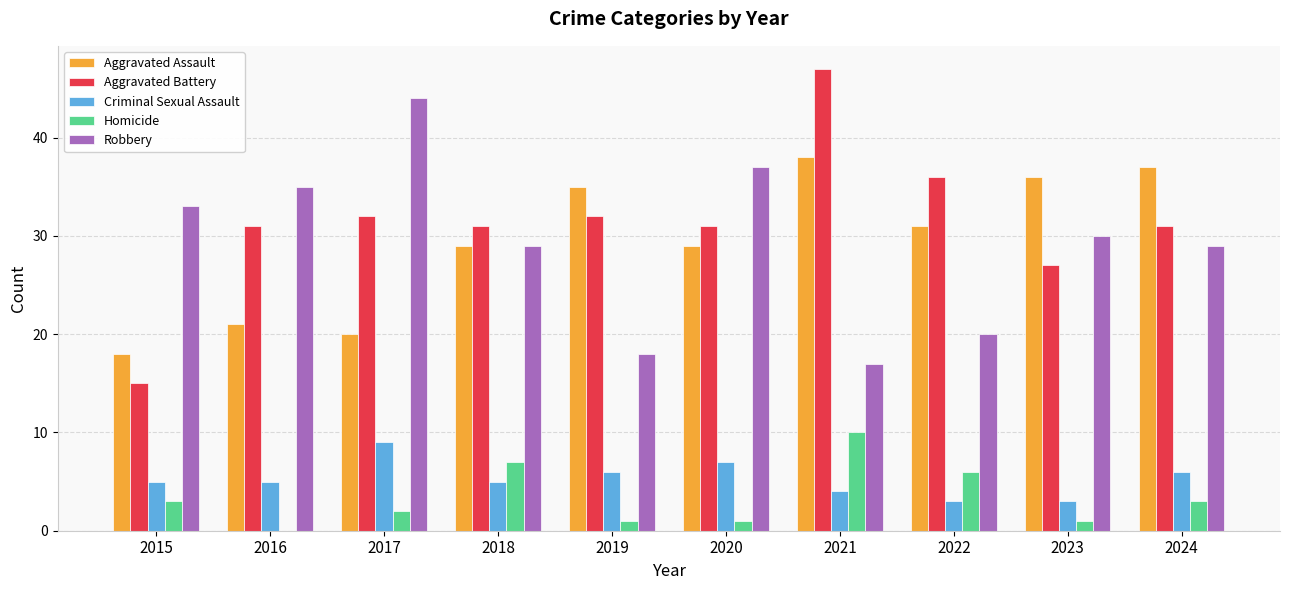

Is the value of Homicide at 2022 greater than the value of Criminal Sexual Assault at 2017?

No